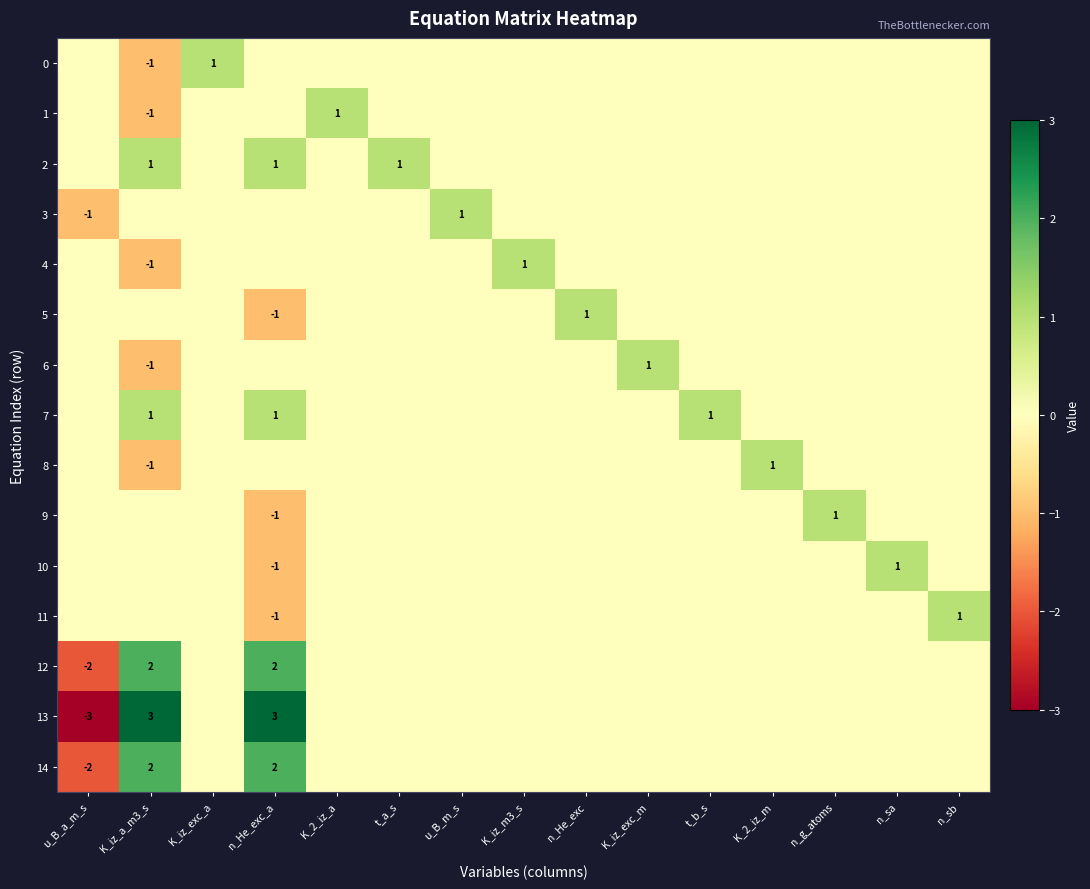

At how many categories does at least one series exceed 2?

2